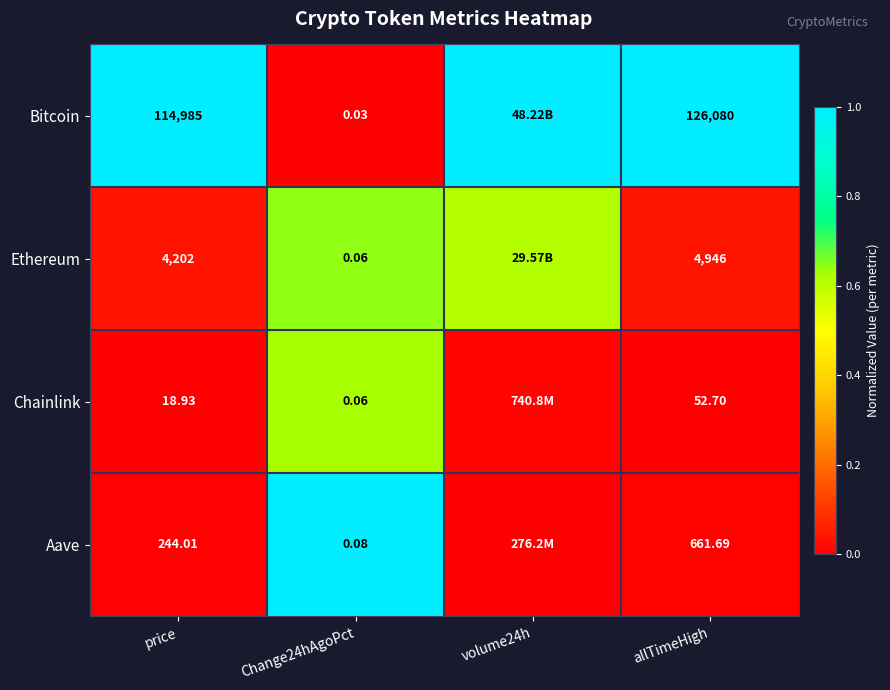

At allTimeHigh, list the series in order from smallest to largest.

Chainlink, Aave, Ethereum, Bitcoin